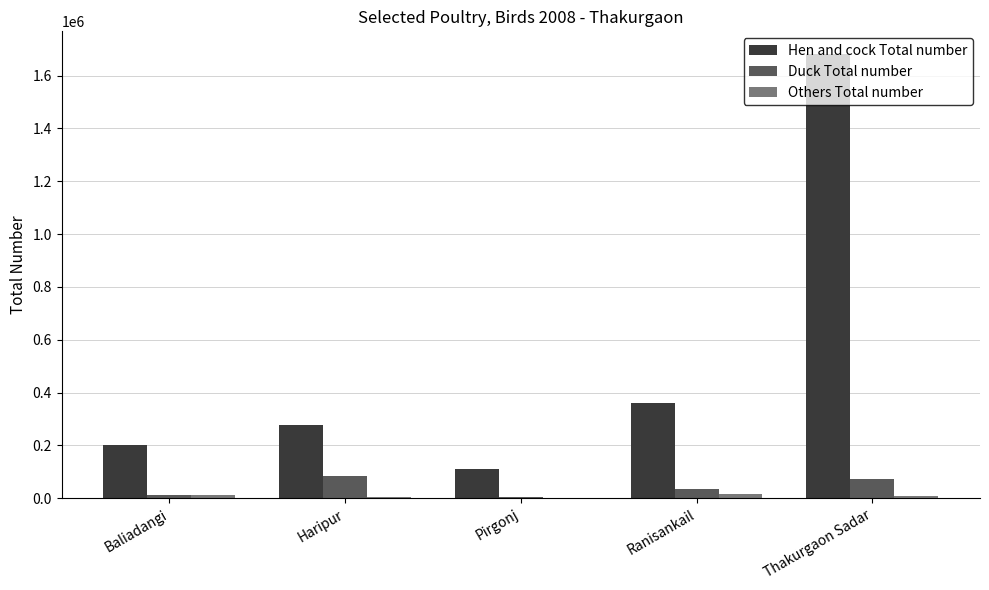

Which series changed the most between Baliadangi and Ranisankail?

Hen and cock Total number